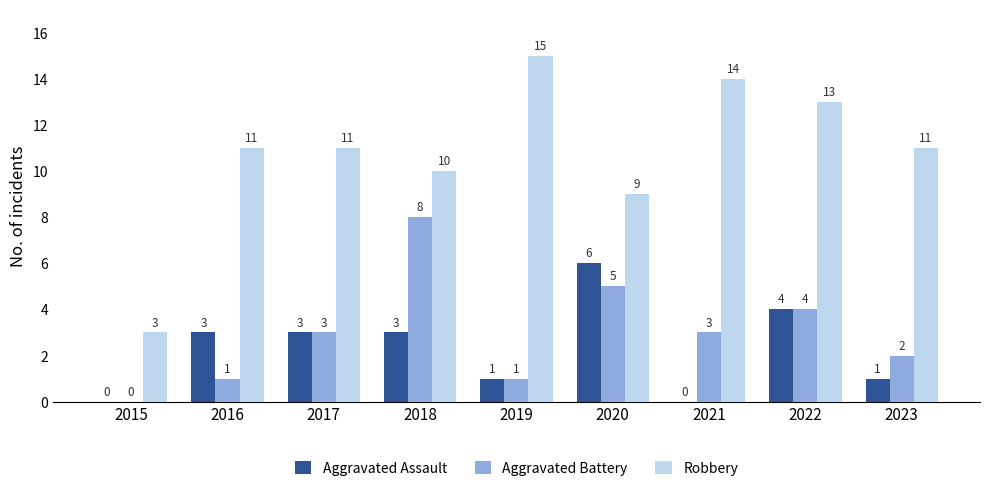

What is the spread (max minus min) of values at 2019?

14